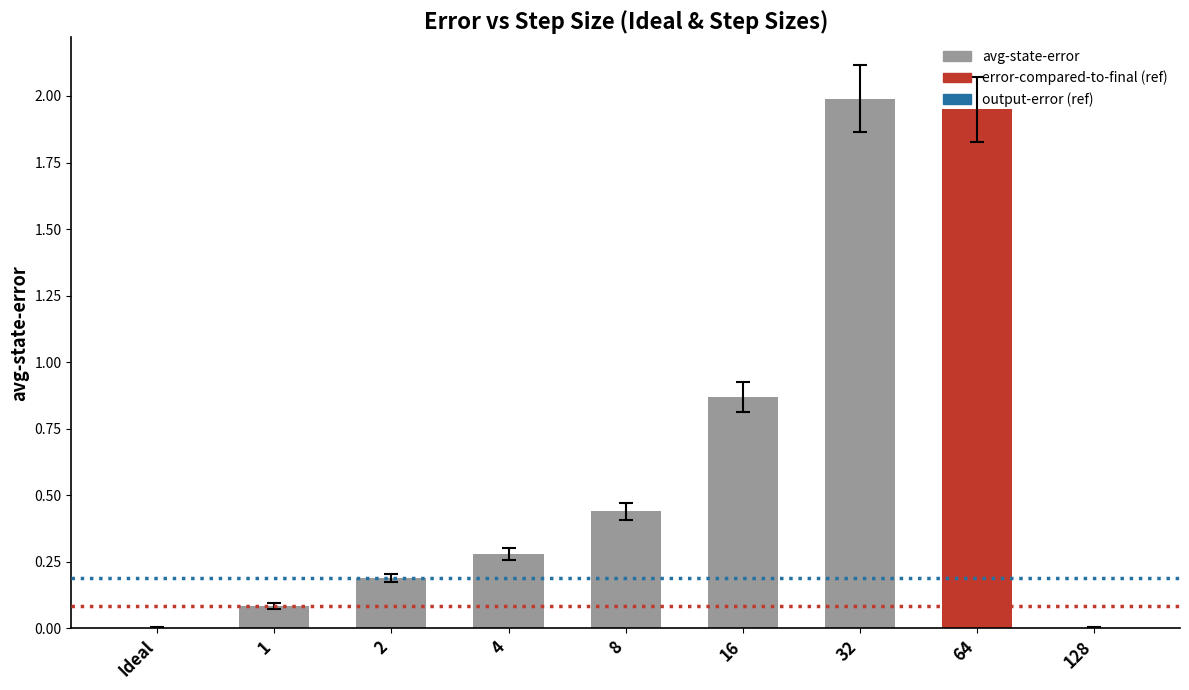

What is the sum of the values at 8 and 2?

0.6